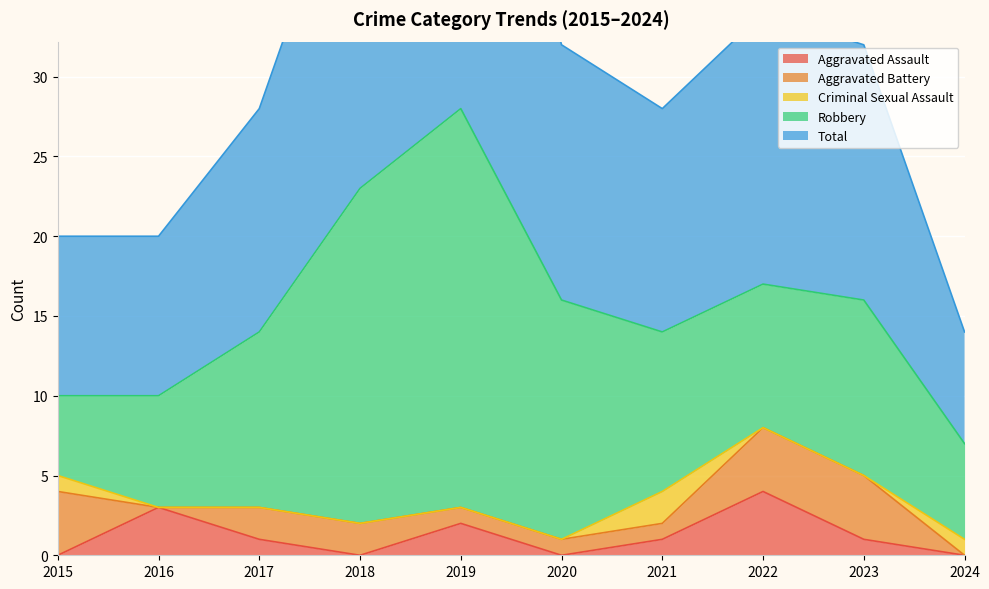

Reading right to left, extract all data points from this chart.

Aggravated Assault: 0	1	4	1	0	2	0	1	3	0
Aggravated Battery: 0	4	4	1	1	1	2	2	0	4
Criminal Sexual Assault: 1	0	0	2	0	0	0	0	0	1
Robbery: 6	11	9	10	15	25	21	11	7	5
Total: 7	16	17	14	16	28	23	14	10	10